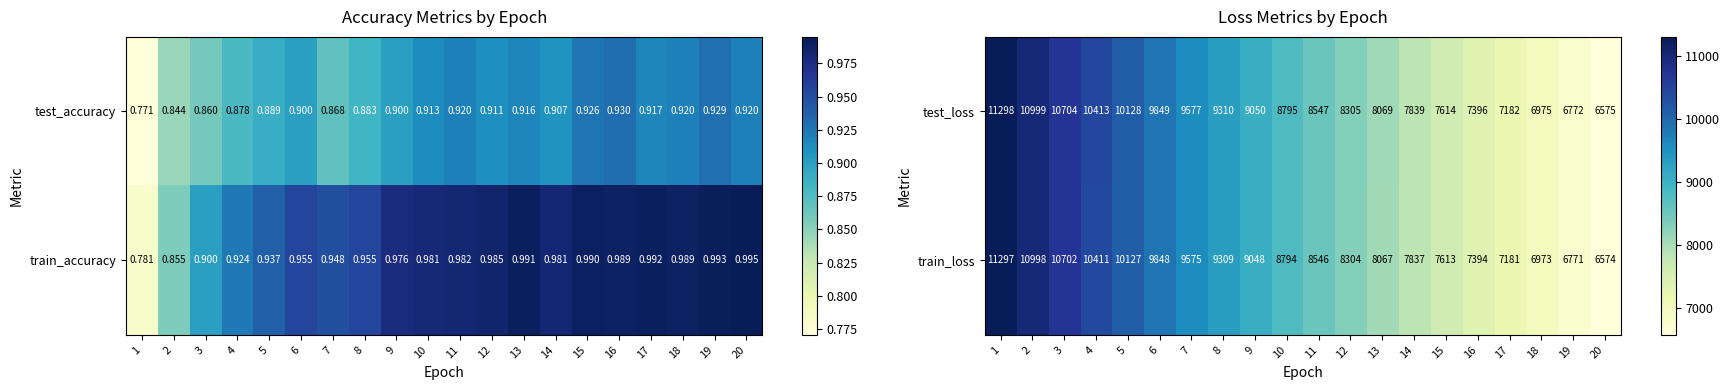

What is the sum of the test_loss values at 14 and 7?

17416